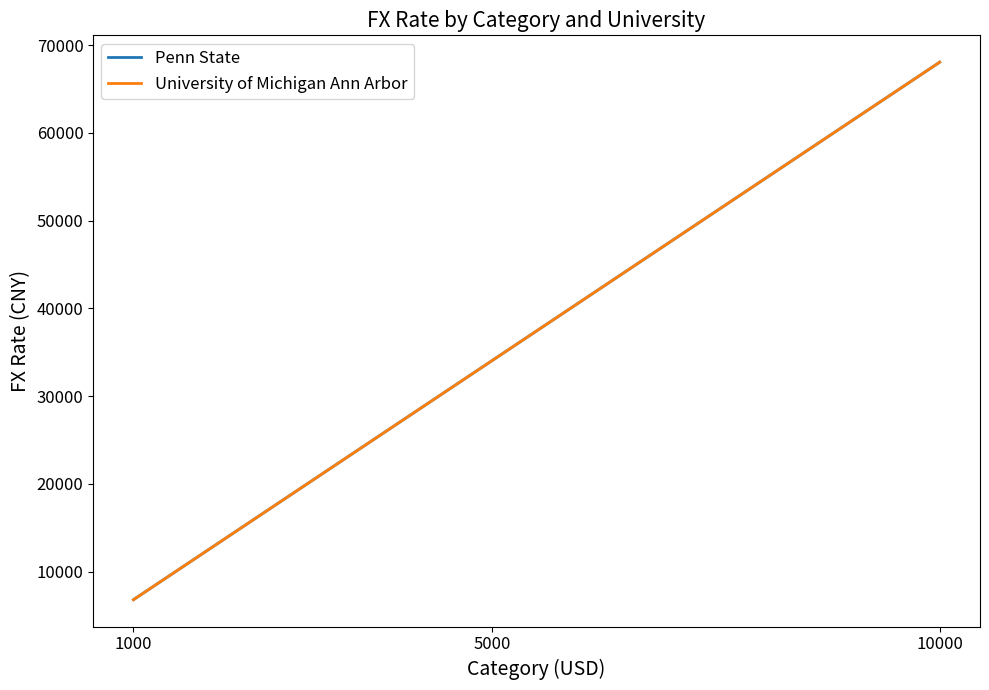

Reading left to right, what are all the values shown in this chart?

Penn State: 6804.2	34021.1	68042.2
University of Michigan Ann Arbor: 6804.2	34021.1	68042.2